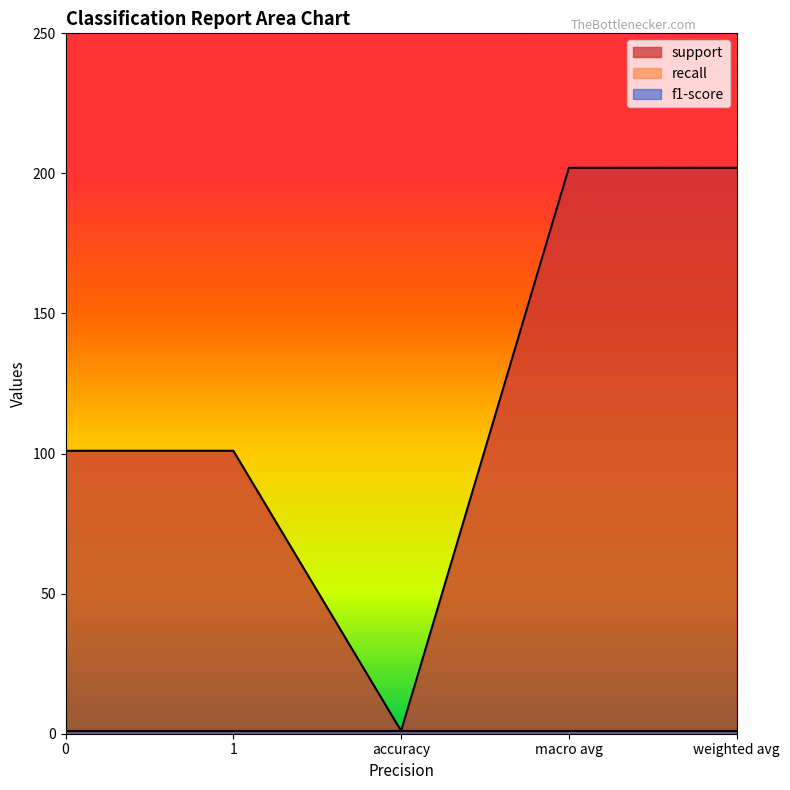

What is the lowest value of the support series?

1